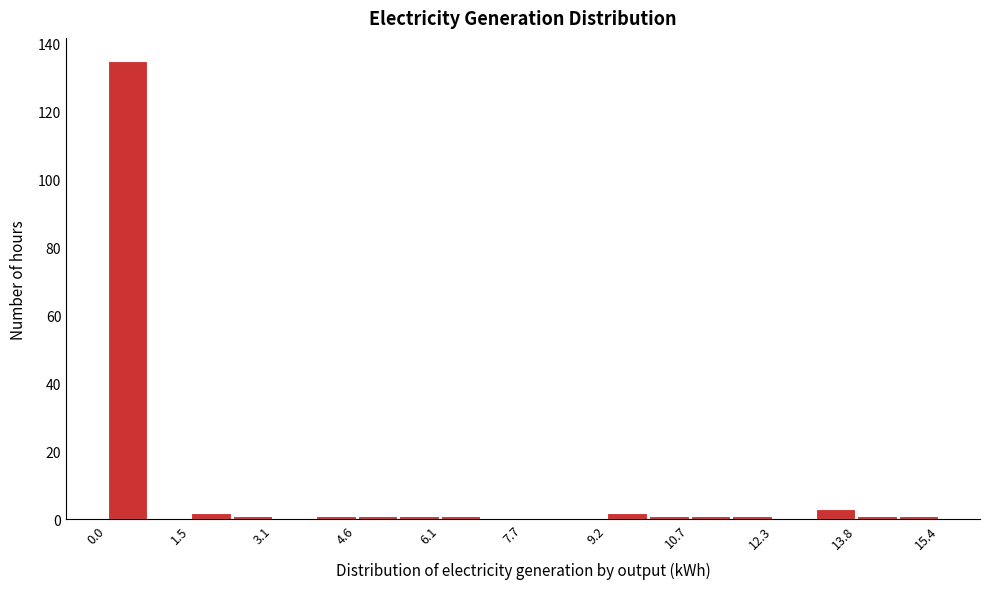

Read against the x-axis, roughly where is the centre of the tallest bar?

0.4